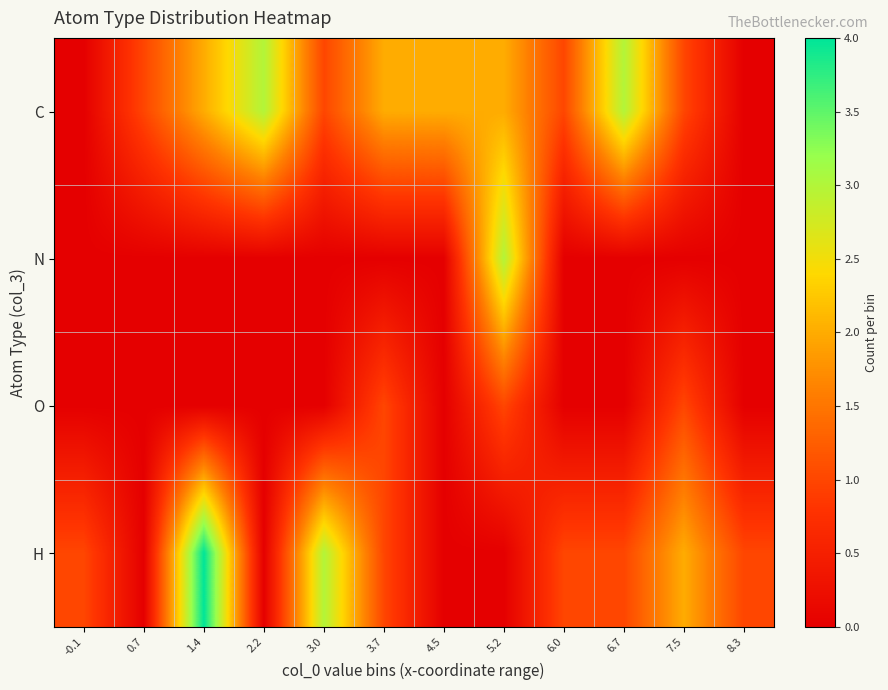

Reading left to right, list all the values displayed in this chart.

C: -0.1=0	0.7=1	1.4=2	2.2=3	3.0=1	3.7=2	4.5=2	5.2=2	6.0=1	6.7=3	7.5=1	8.3=0
N: -0.1=0	0.7=0	1.4=0	2.2=0	3.0=0	3.7=0	4.5=0	5.2=3	6.0=0	6.7=0	7.5=0	8.3=0
O: -0.1=0	0.7=0	1.4=0	2.2=0	3.0=0	3.7=1	4.5=0	5.2=1	6.0=0	6.7=0	7.5=1	8.3=0
H: -0.1=1	0.7=0	1.4=4	2.2=0	3.0=3	3.7=1	4.5=0	5.2=0	6.0=1	6.7=1	7.5=2	8.3=1